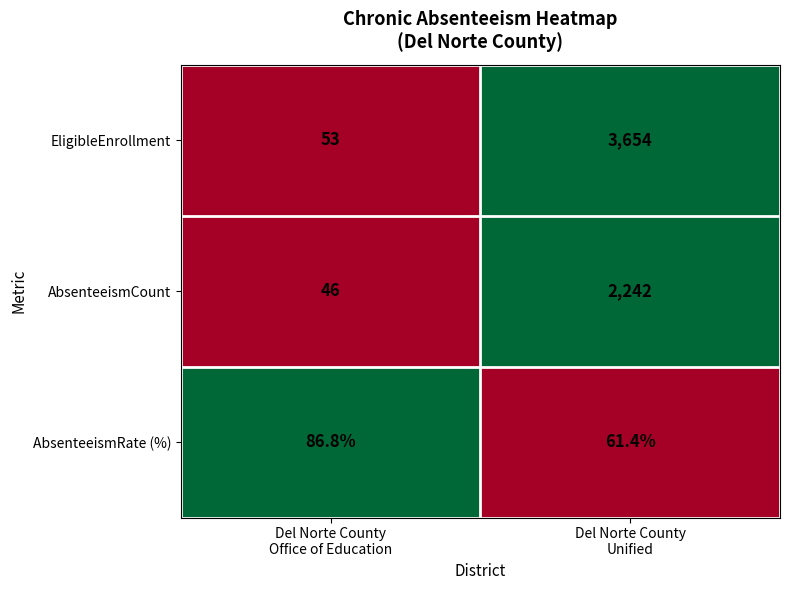

Which series has the widest spread of values?

EligibleEnrollment